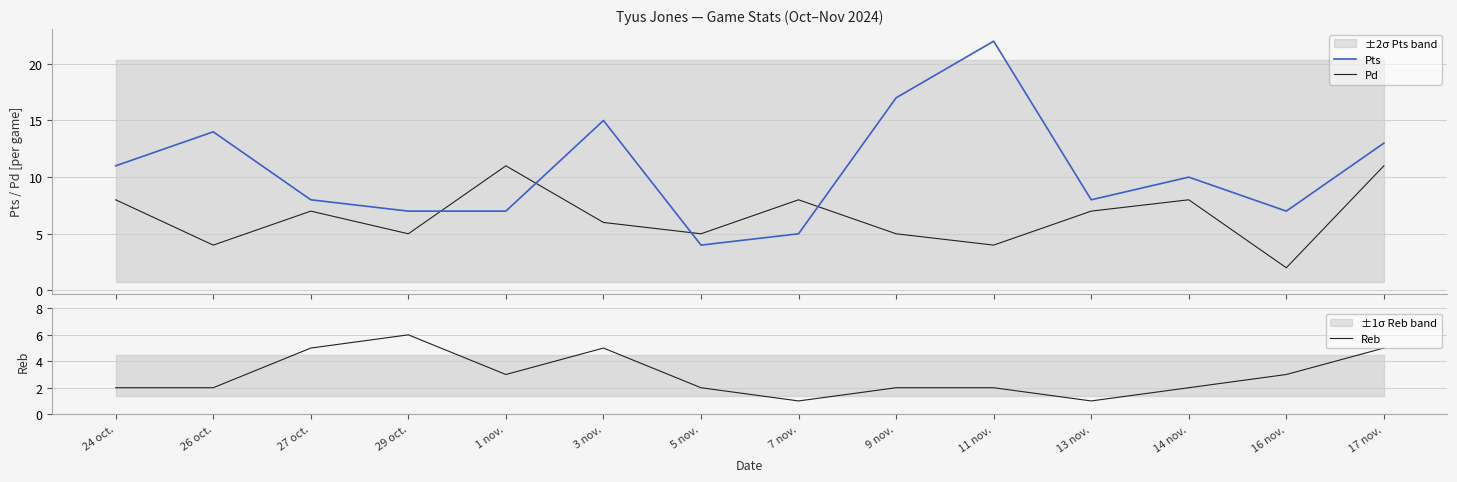

Which series ends up on top after the final intersection of Pts and Pd?

Pts